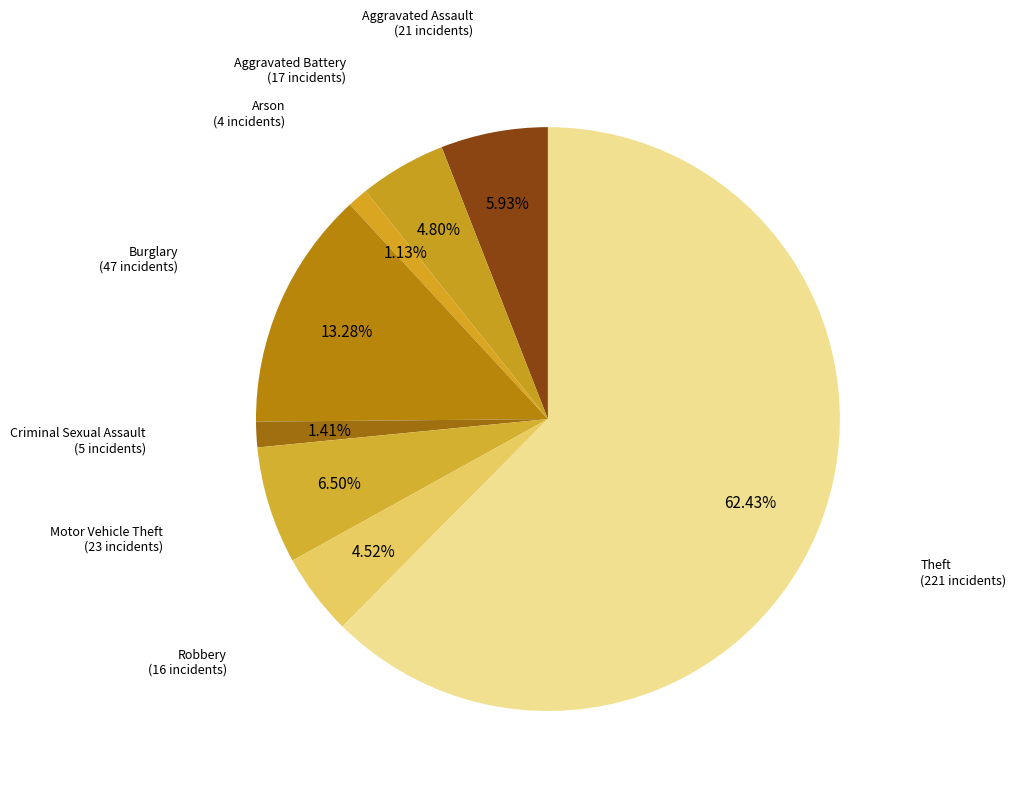

Count the number of slices in the pie.

8